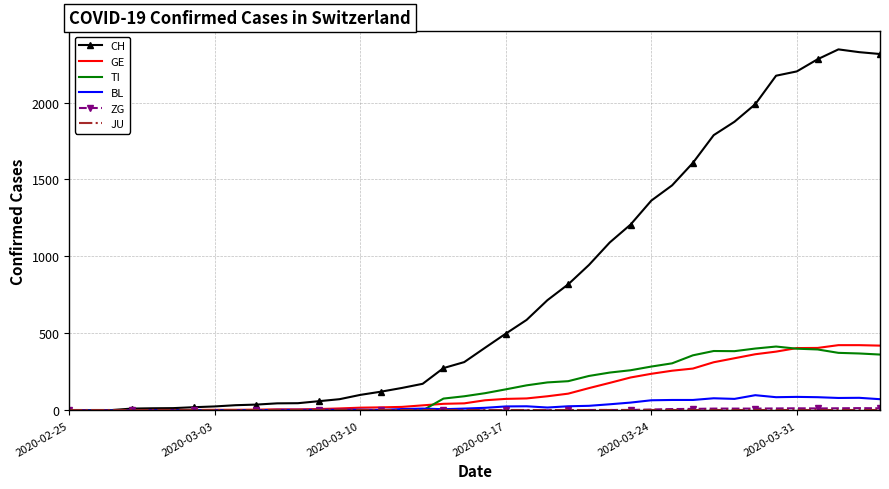

What is the greatest value displayed?

2345